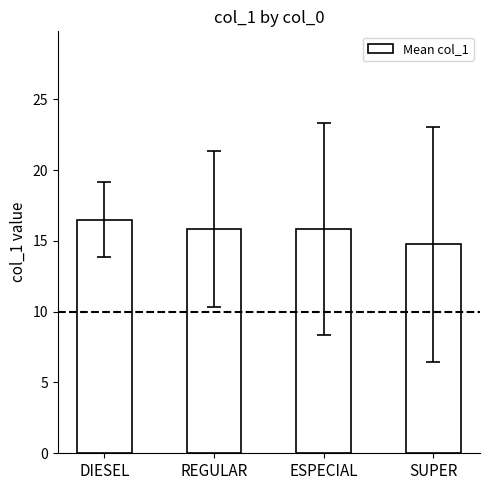

The chart shows a value of 15.8 at REGULAR. True or false?

True